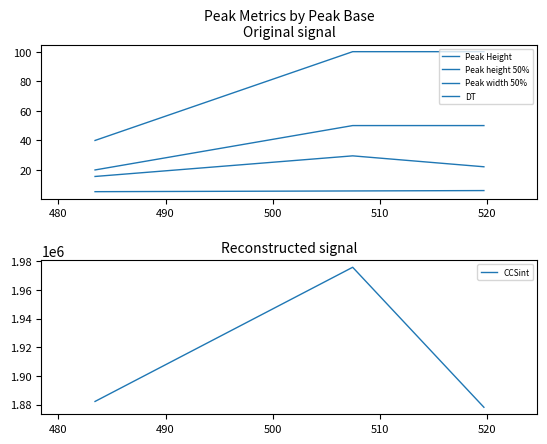

How many lines are shown in the chart?

5